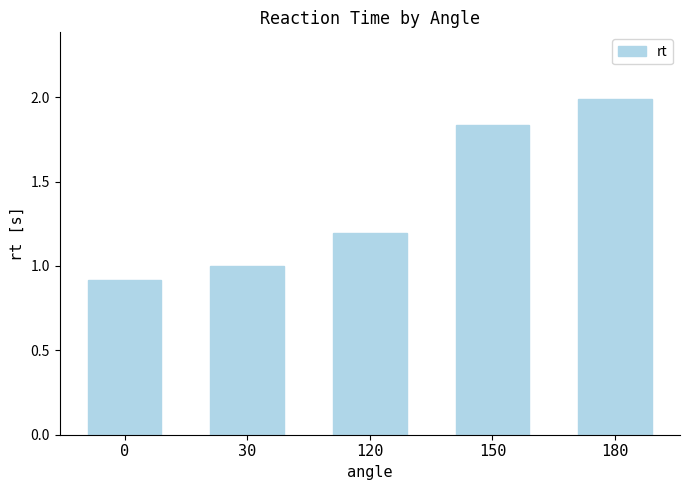

True or false: the data shows 3.4 at 180.

False